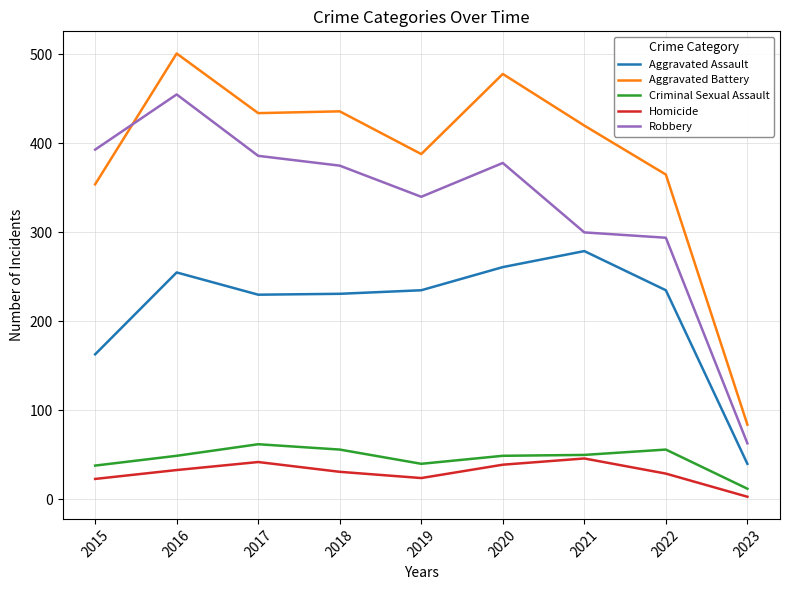

The value of Aggravated Assault at 2019 is 235. True or false?

True